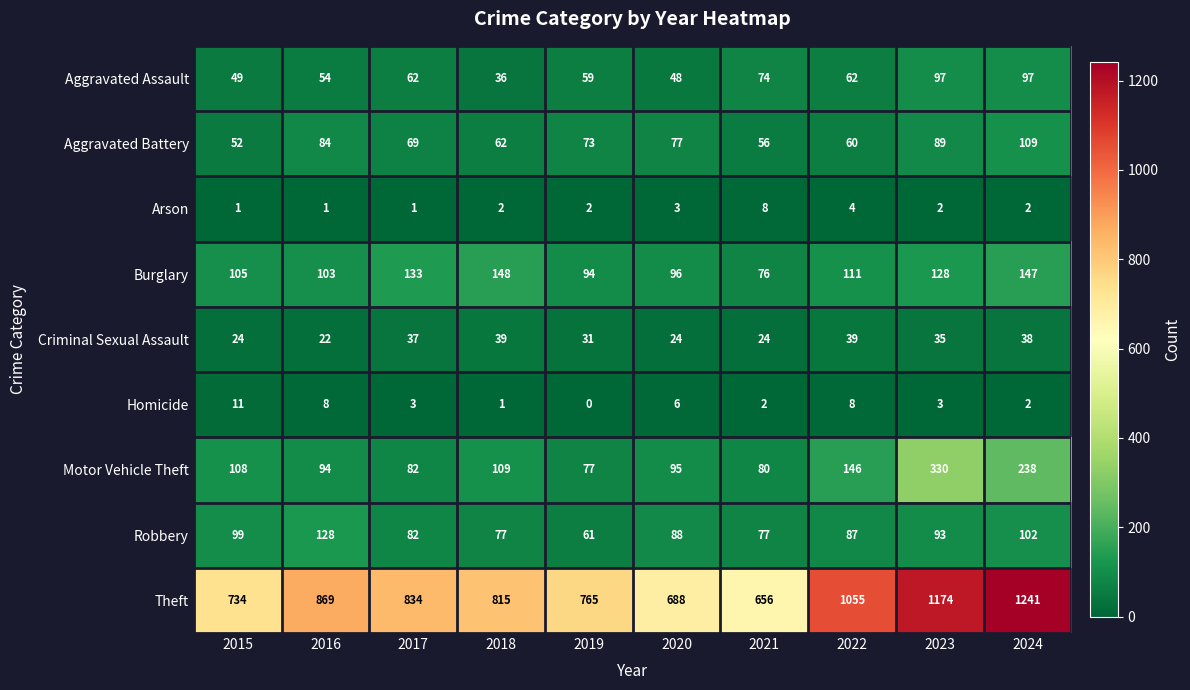

What is the average value of the Homicide series?

4